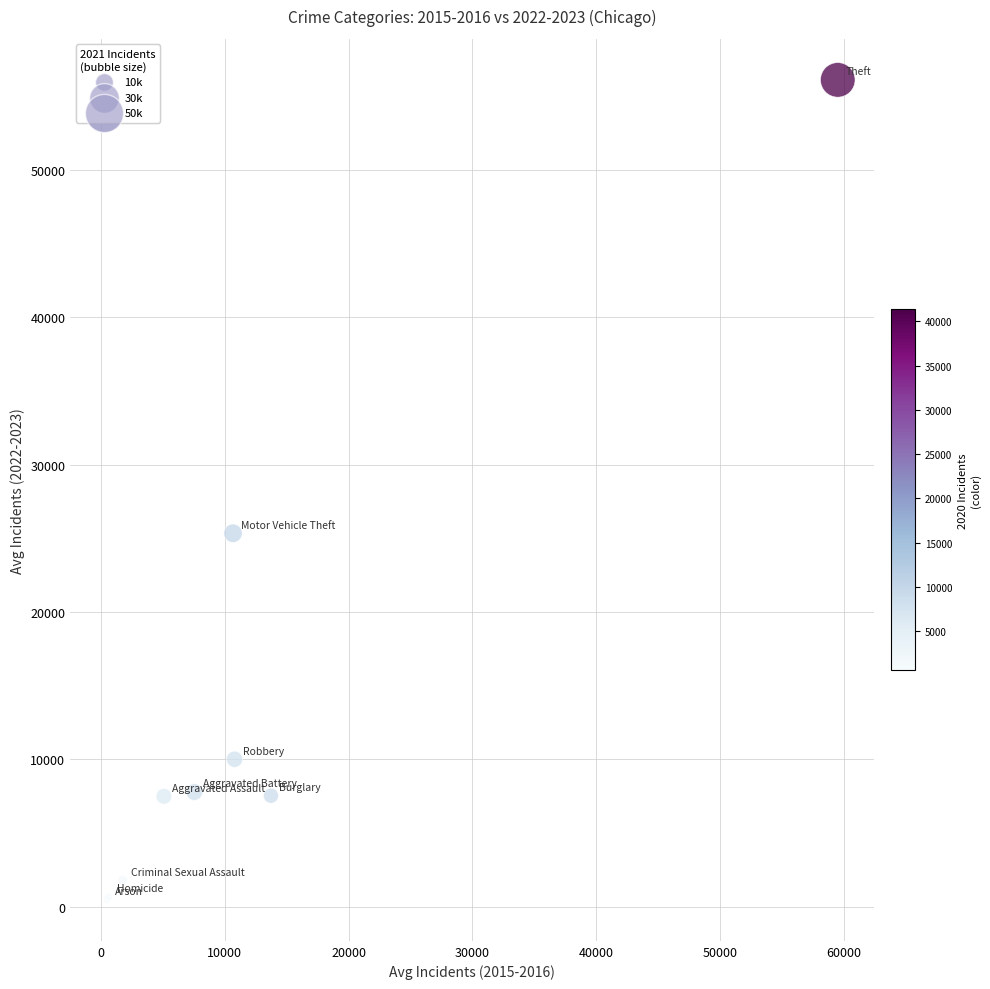

What Y value in the scatter plot is closest to 28290?

25345.5